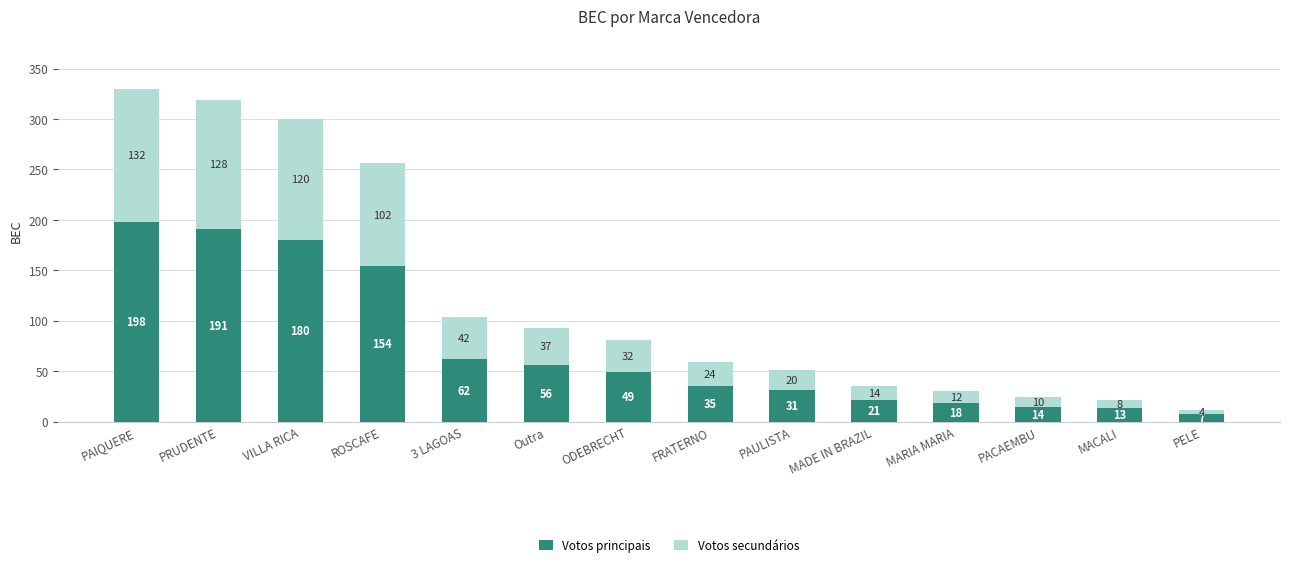

At which label is Votos principais closest to 102?

3 LAGOAS